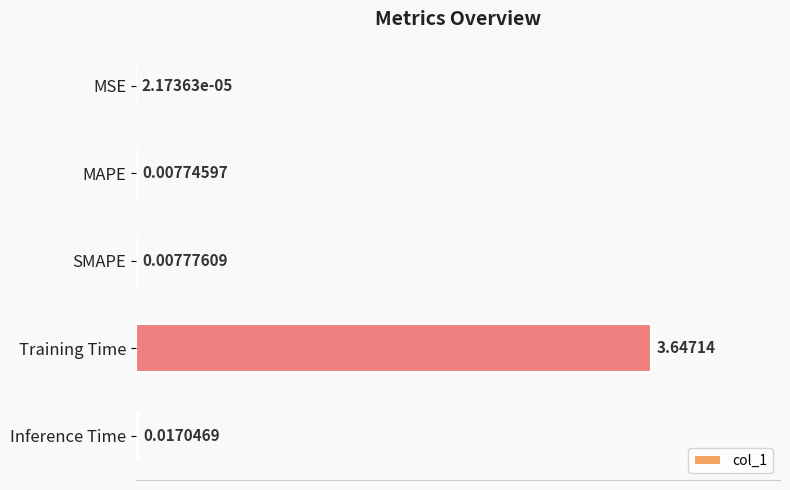

What is the change in value from MAPE to Training Time?

+3.6